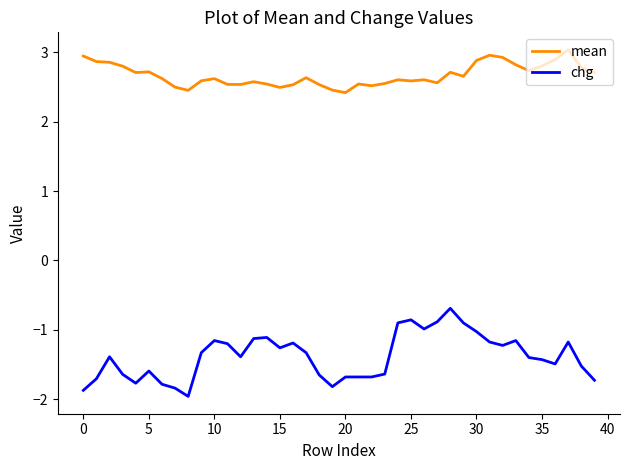

True or false: mean and chg intersect in this chart.

False